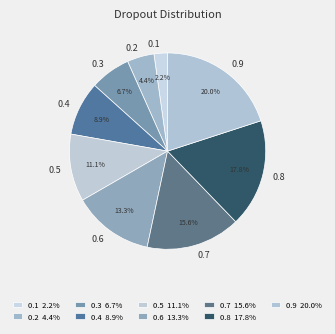

To the nearest percent, what is the combined percentage of 0.9 and 0.1?

22%